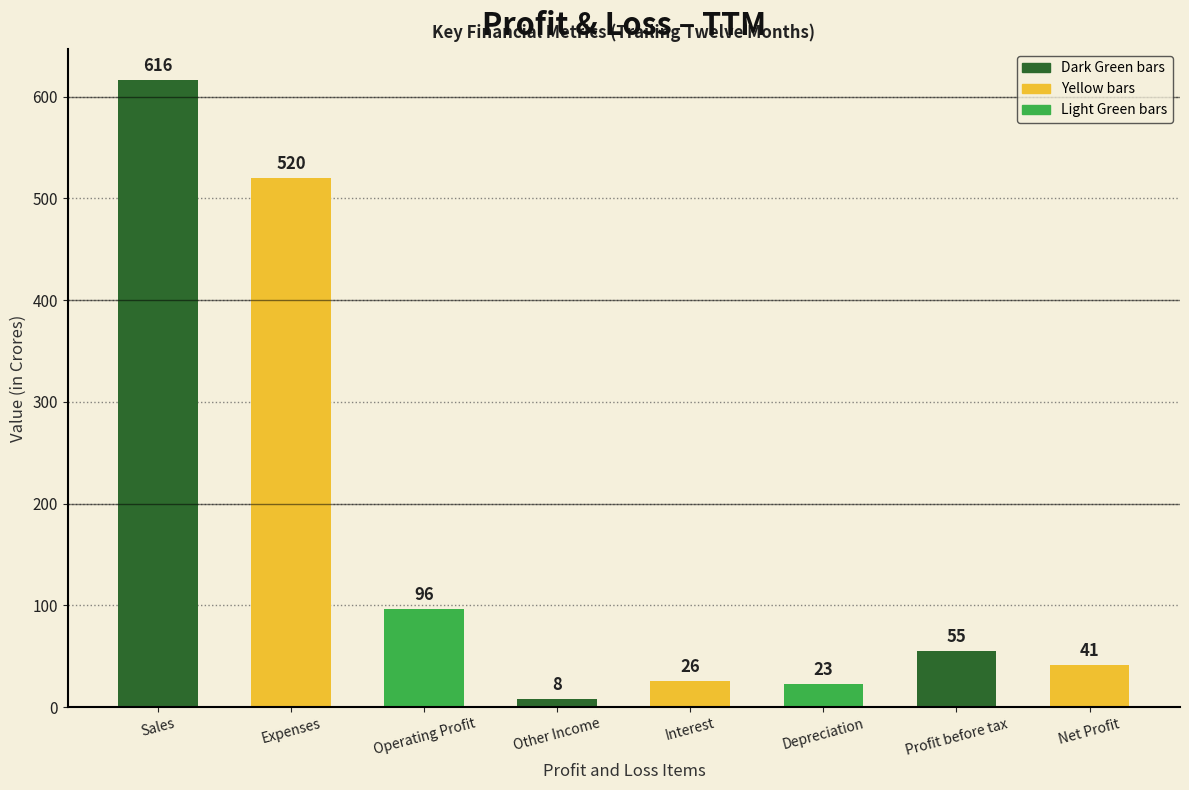

What is the ratio of the value at Net Profit to the value at Depreciation?

1.8